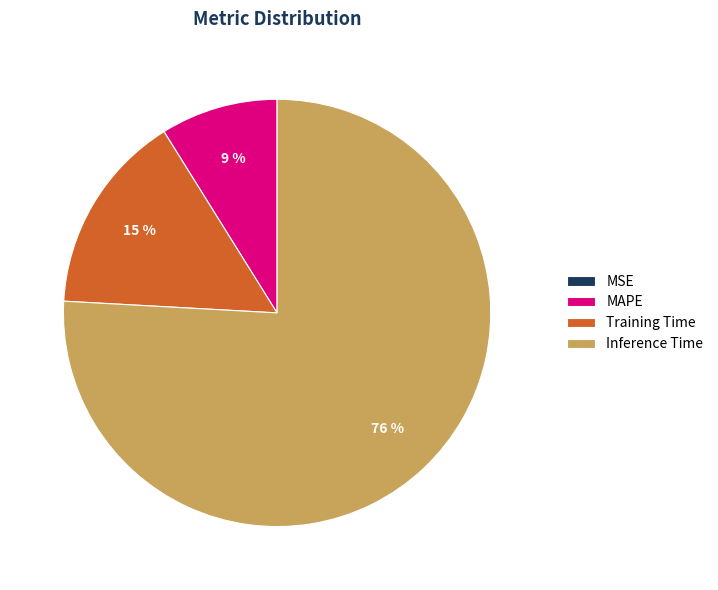

To the nearest percent, what portion does Training Time represent?

15%